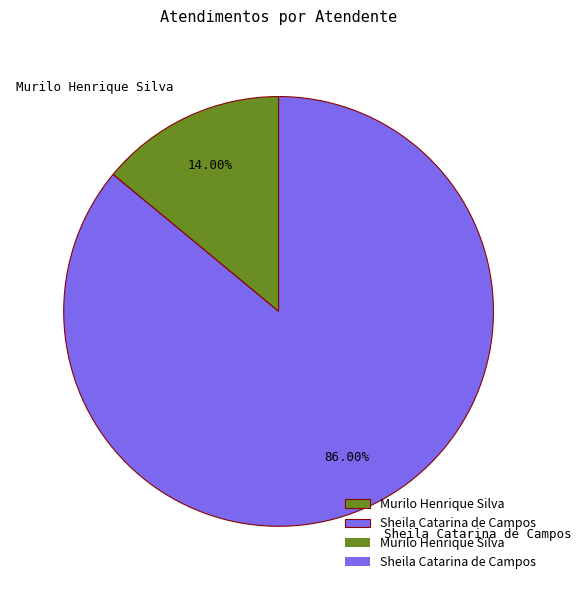

Which slice represents more than half of the pie?

Sheila Catarina de Campos